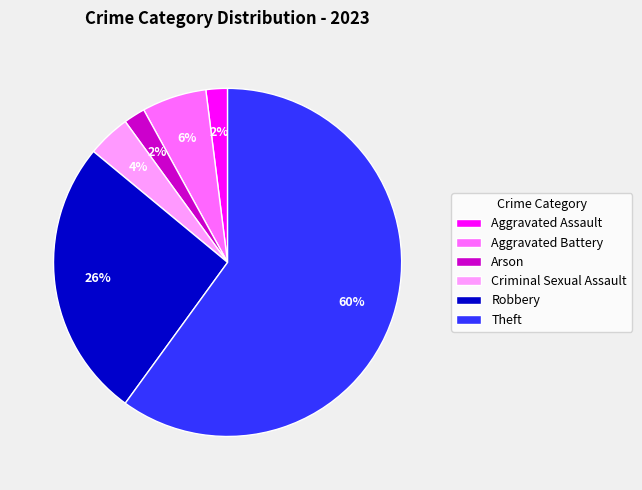

What is the largest slice in the pie chart?

Theft